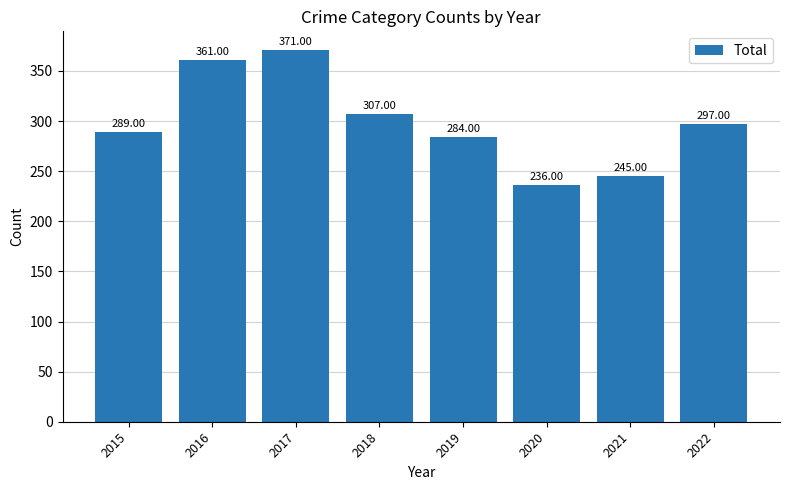

The chart shows a value of 139 at 2022. True or false?

False